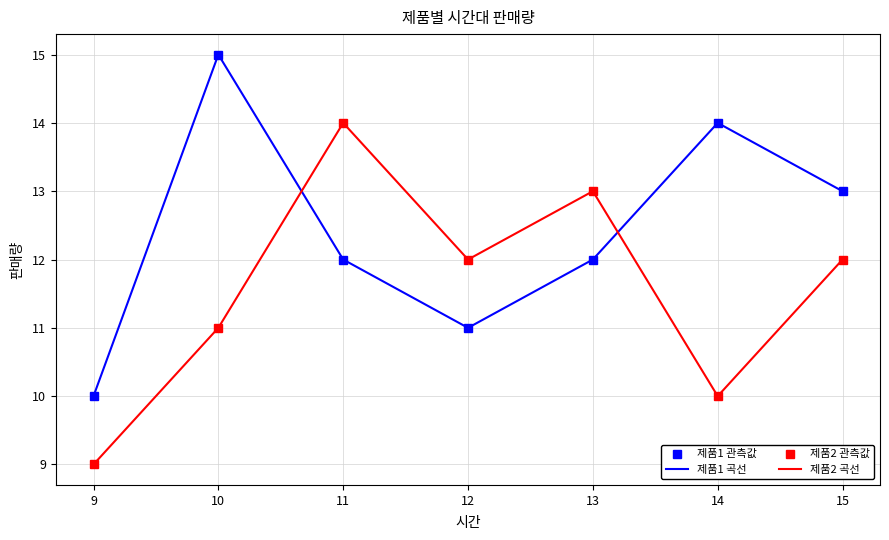

Reading left to right, list all the values displayed in this chart.

제품1 관측값: 9=10	10=15	11=12	12=11	13=12	14=14	15=13
제품1 곡선: 9=10	10=15	11=12	12=11	13=12	14=14	15=13
제품2 관측값: 9=9	10=11	11=14	12=12	13=13	14=10	15=12
제품2 곡선: 9=9	10=11	11=14	12=12	13=13	14=10	15=12